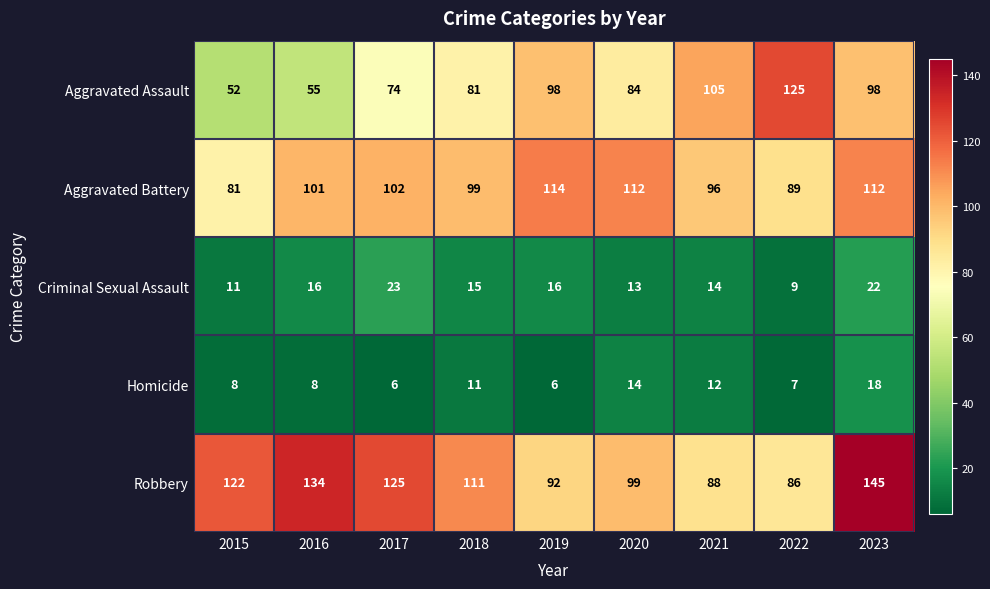

Which series changed the most between 2020 and 2022?

Aggravated Assault